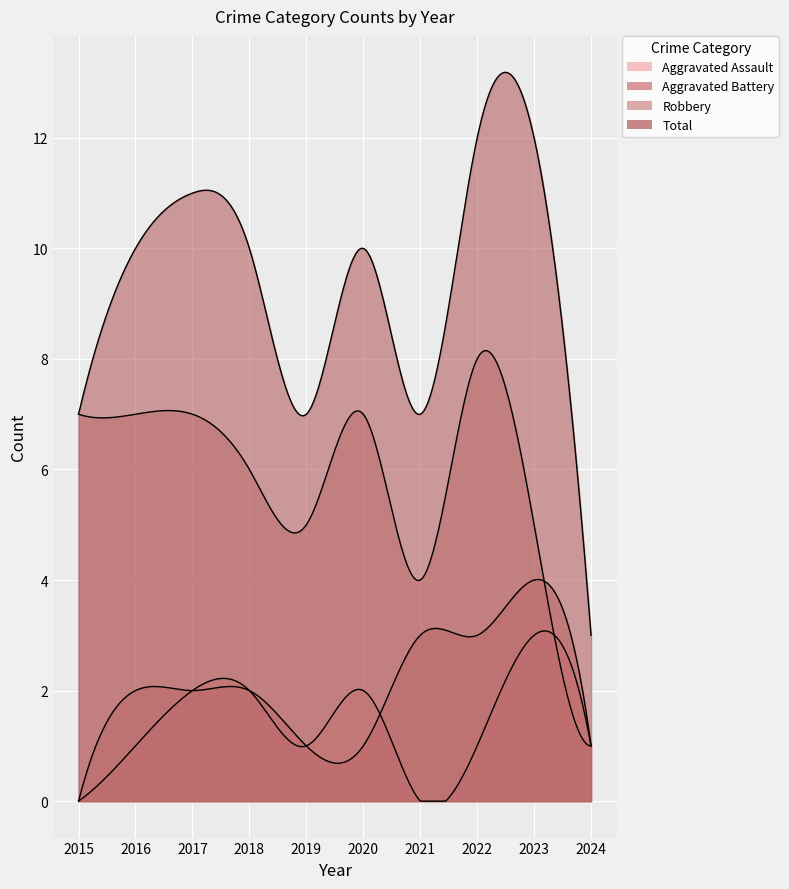

What is the greatest value displayed?

12